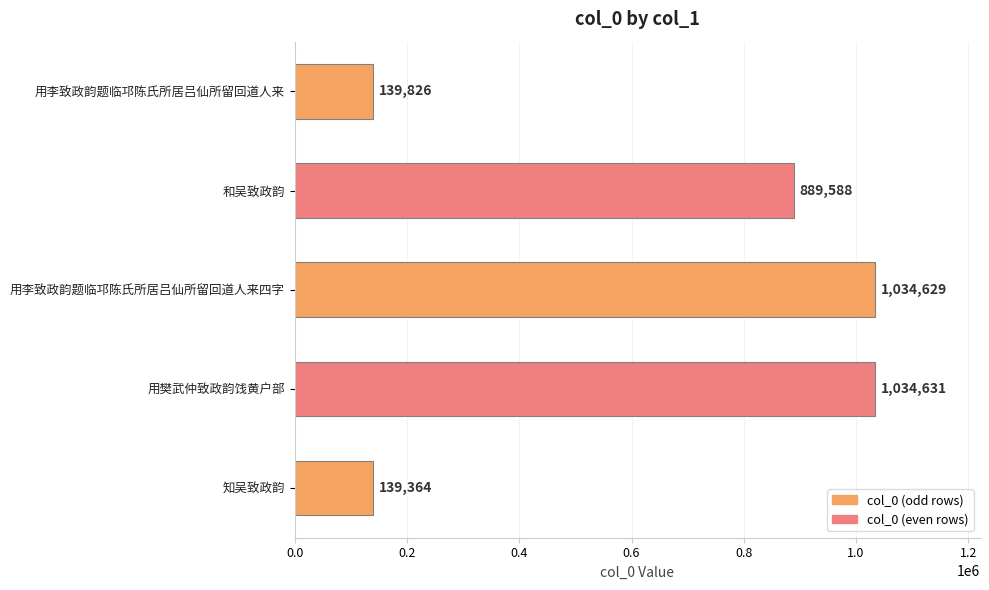

What is the difference between the maximum and minimum values?

895267